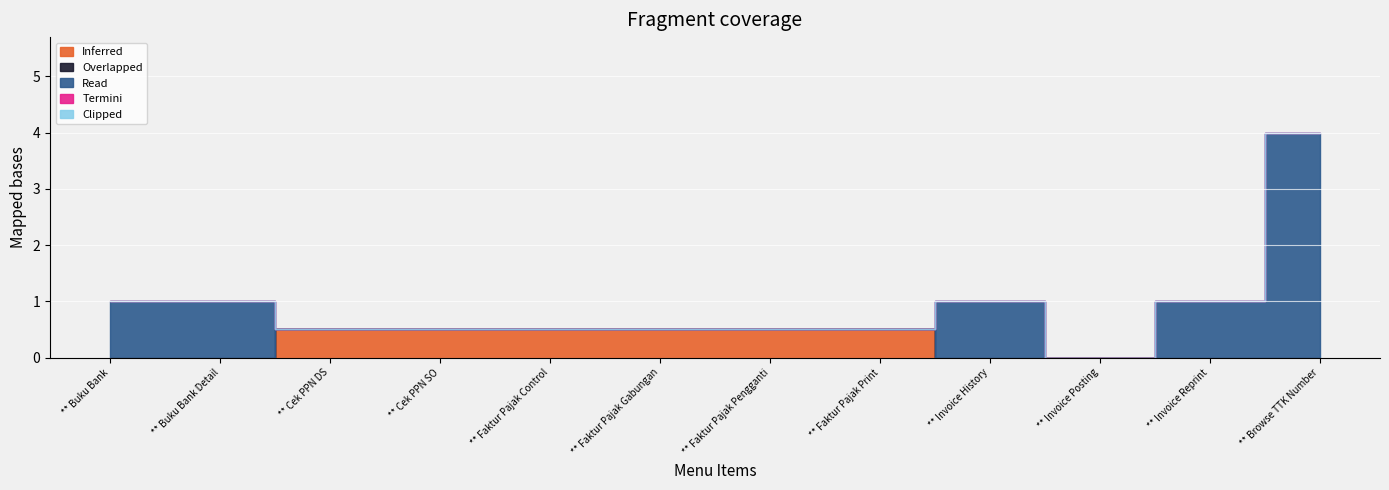

True or false: Termini and Read intersect in this chart.

False